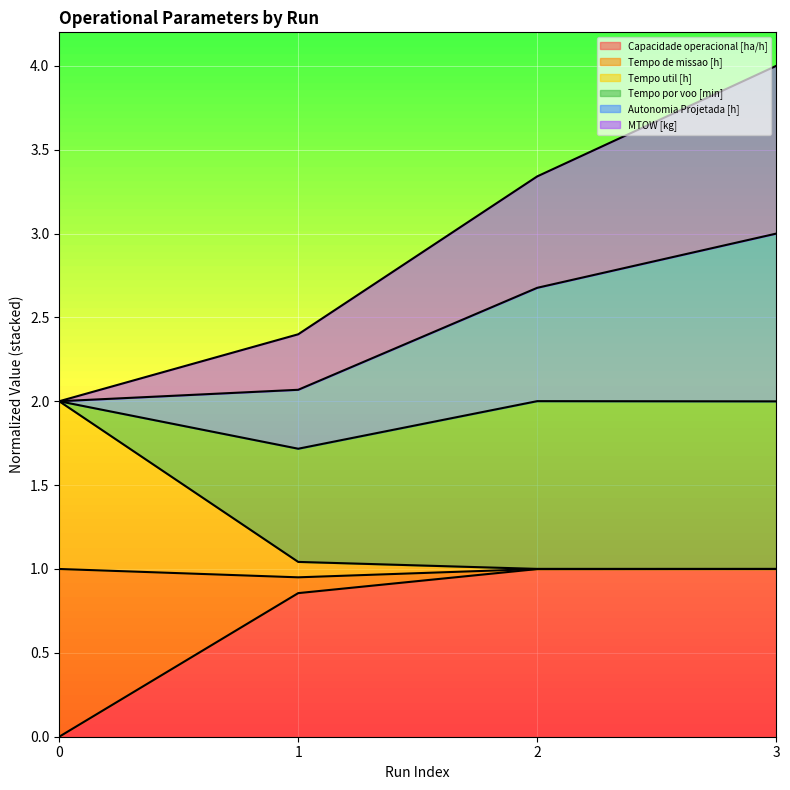

True or false: Capacidade operacional [ha/h] has a value of 0.0 at 0.

True